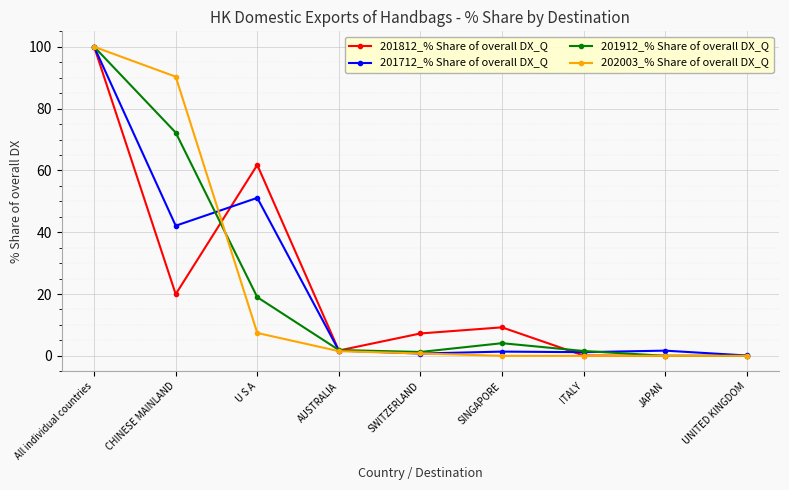

Where is 201712_% Share of overall DX_Q nearest to the value 50?

U S A